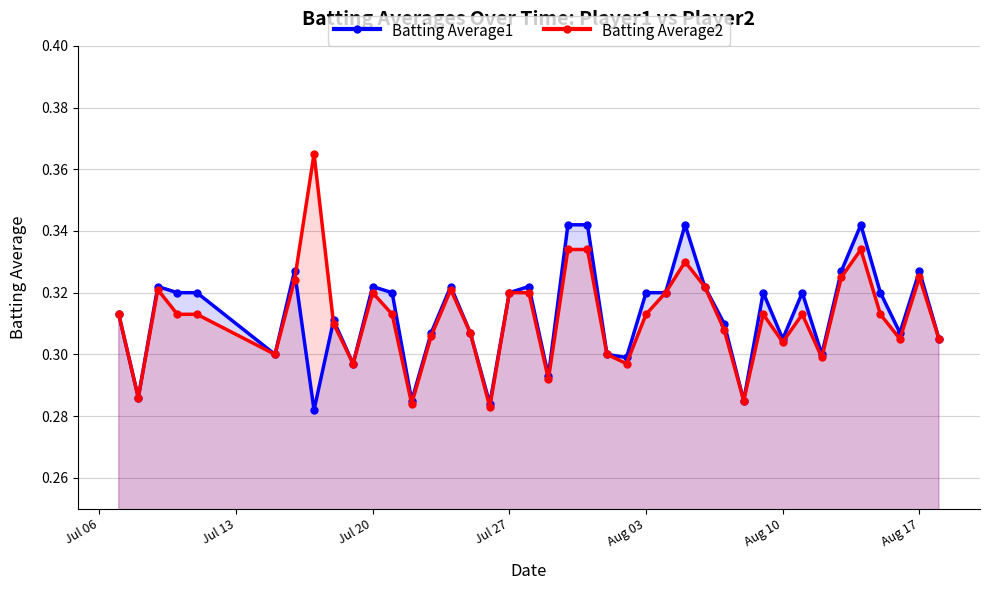

List the series in order of their peak value, highest first.

Batting Average2, Batting Average1